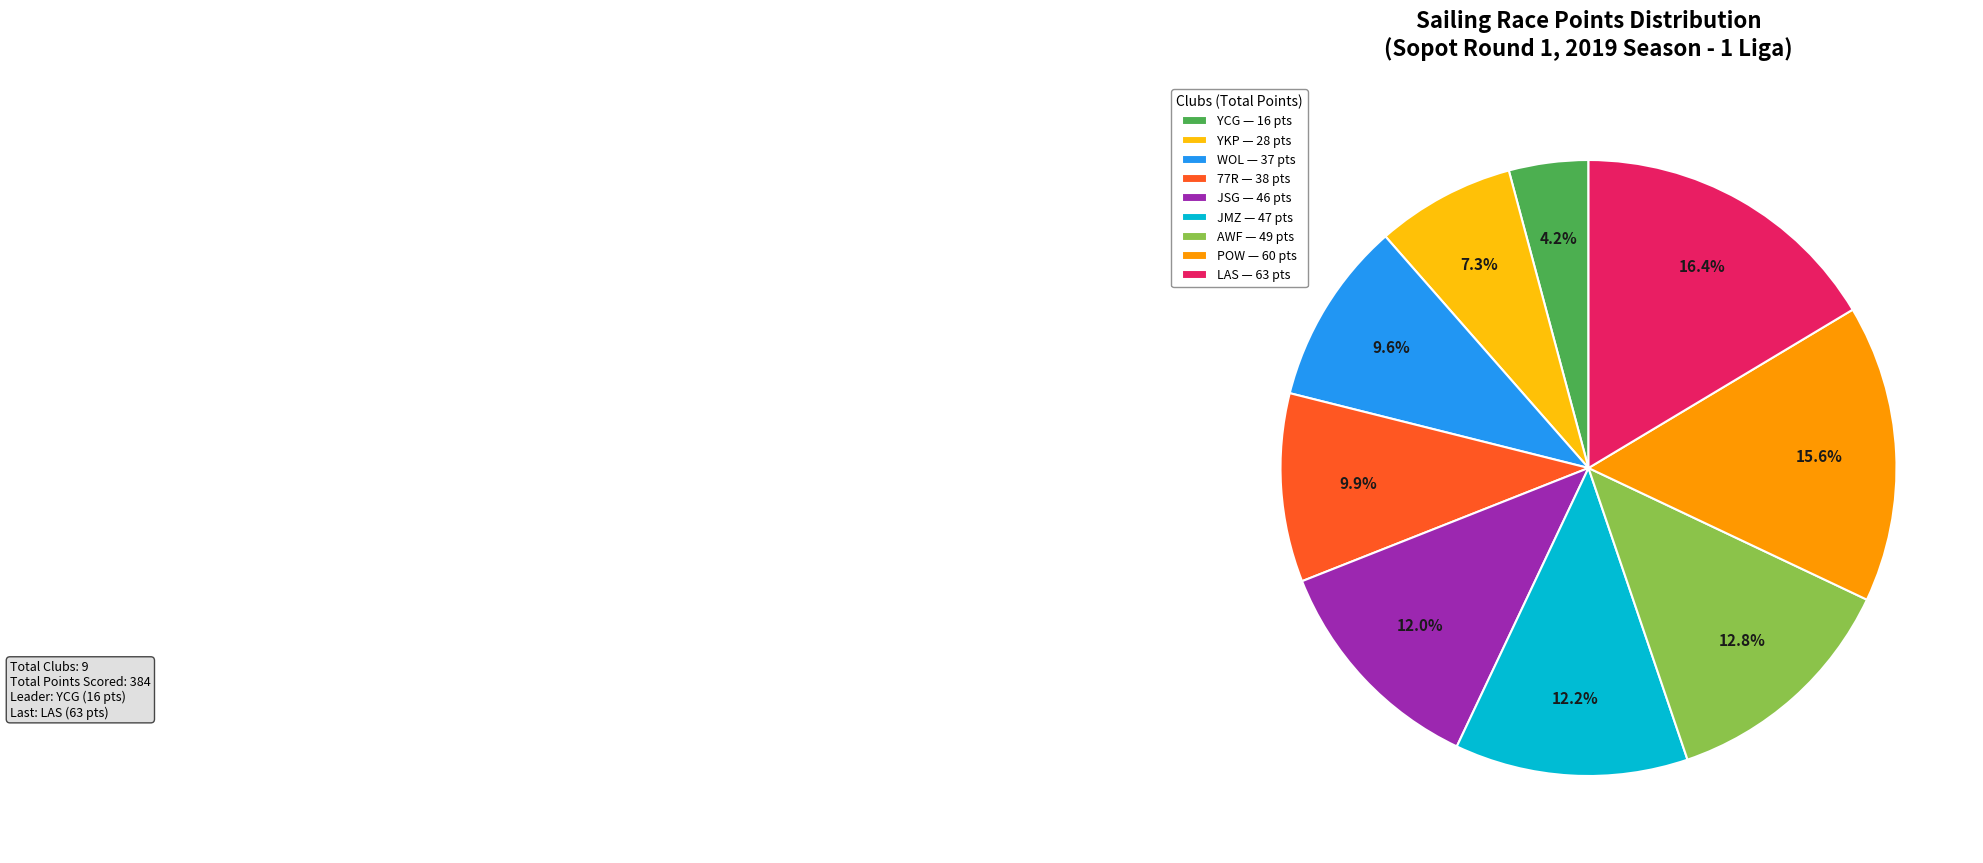

Is the sum of LAS — 63 pts and 77R — 38 pts greater than half?

No